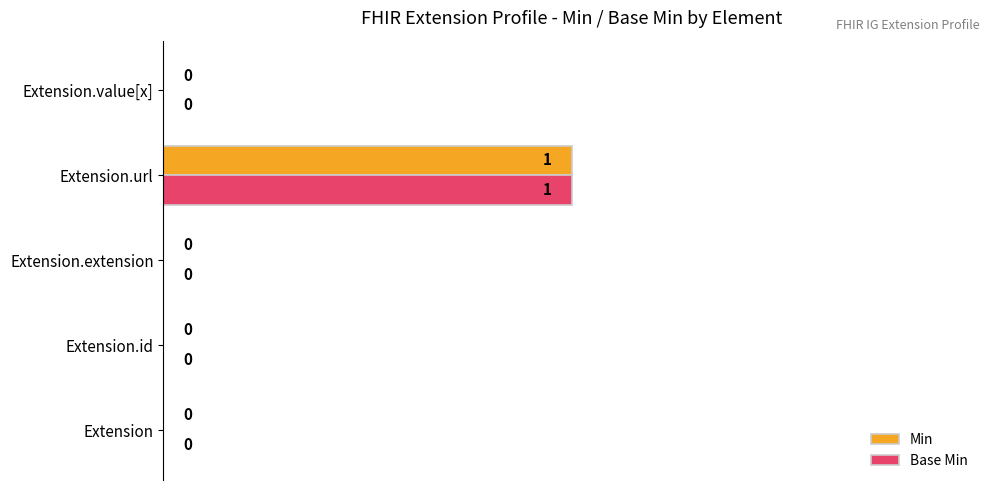

The value of Base Min at Extension.value[x] is 0. True or false?

True